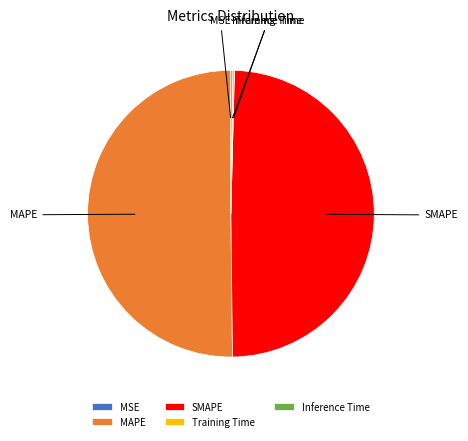

Which category accounts for the majority?

MAPE